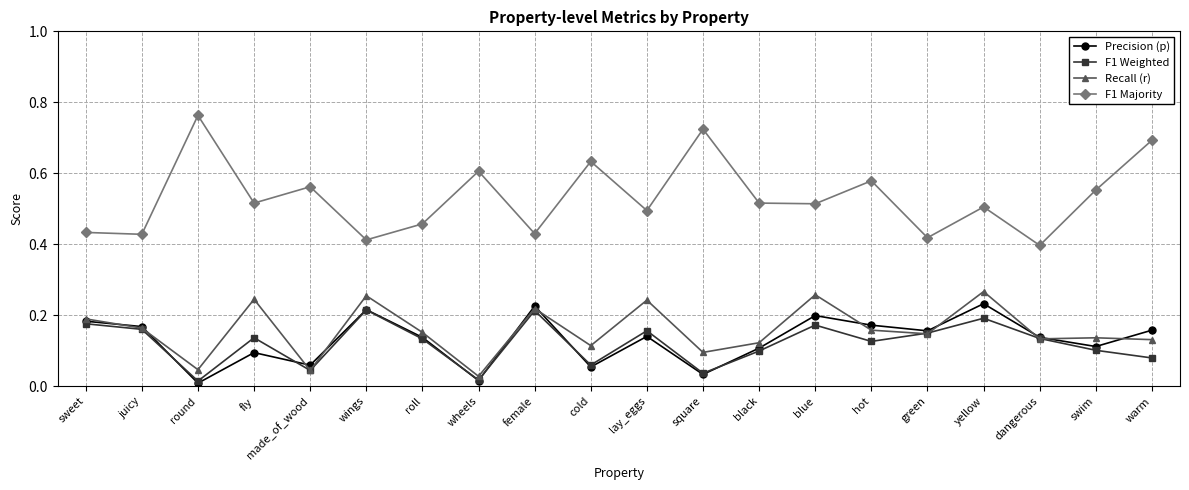

True or false: Recall (r) has a value of 0.5 at blue.

False